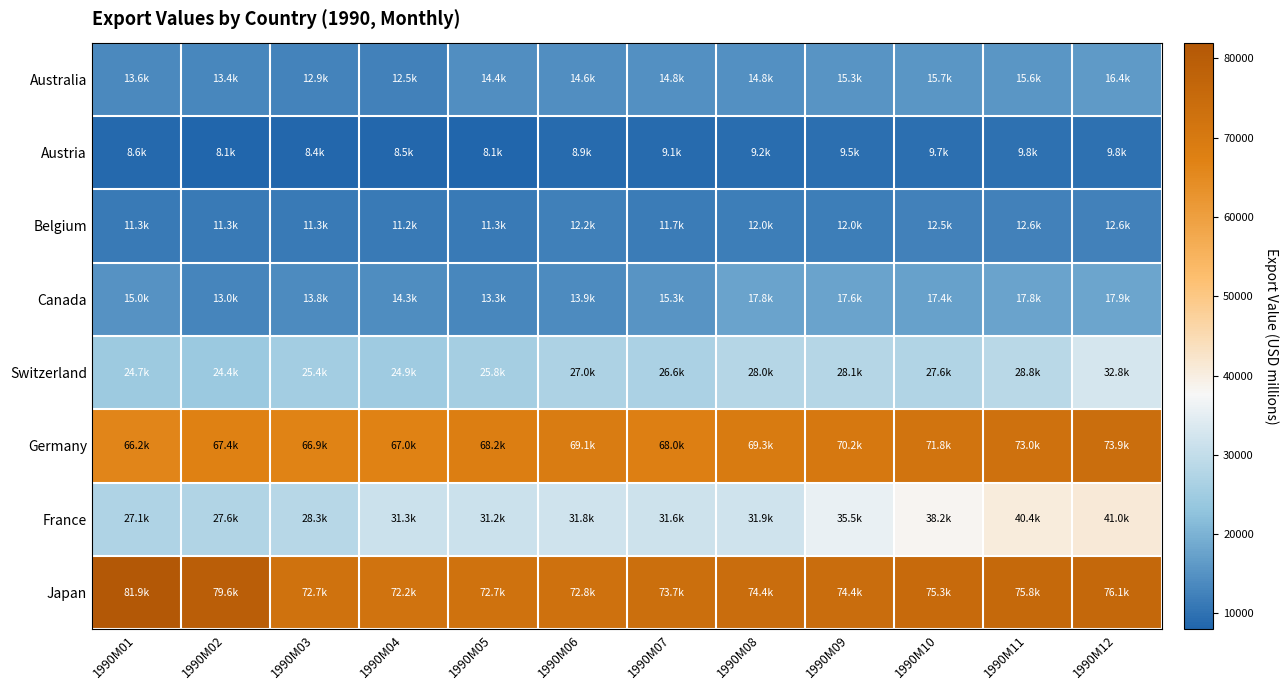

At how many categories does at least one series exceed 63056?

12